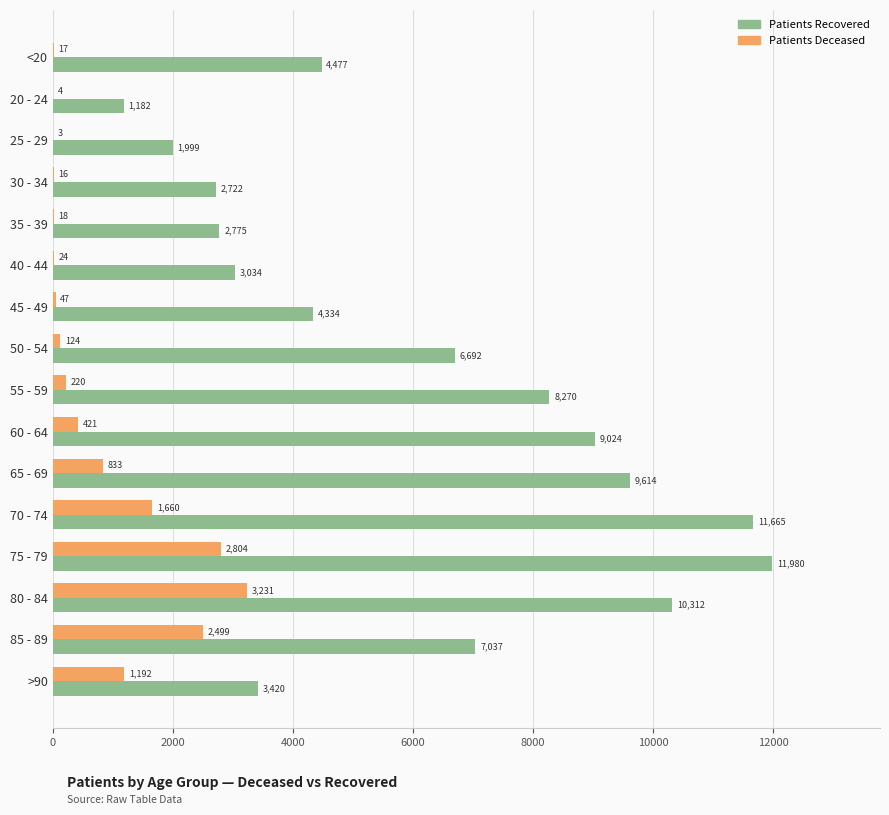

What is the total value across all series at 65 - 69?

10447